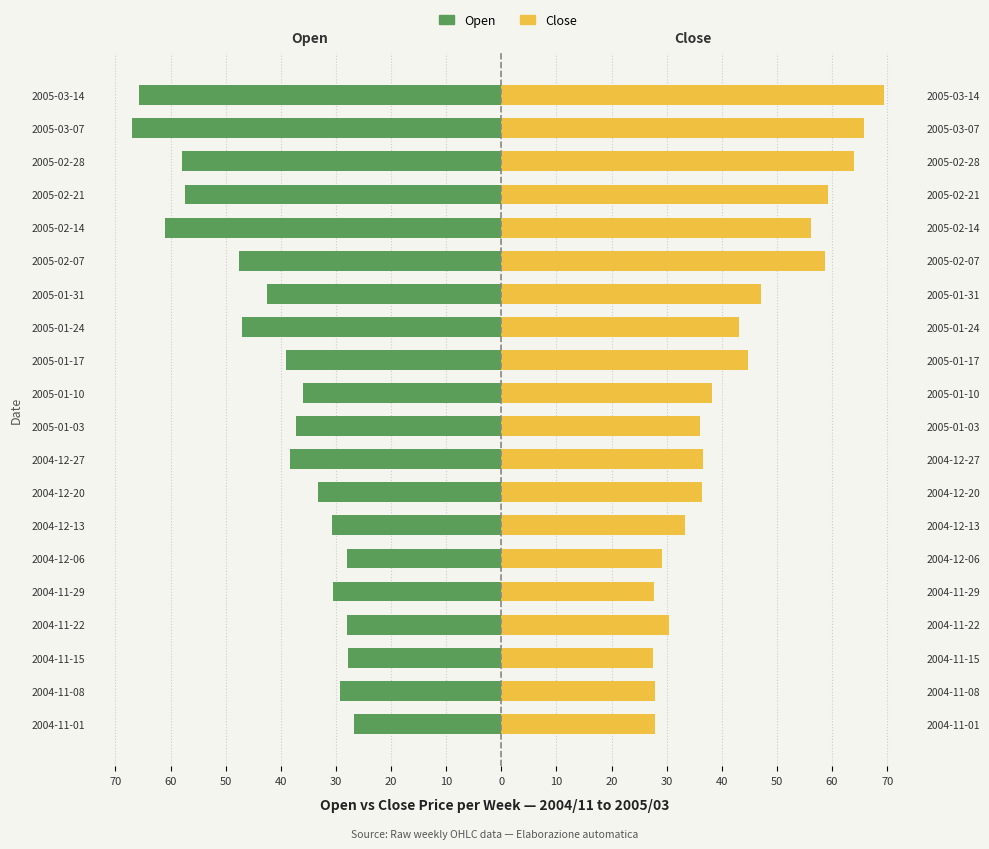

What is the average value of the Close series?

43.0